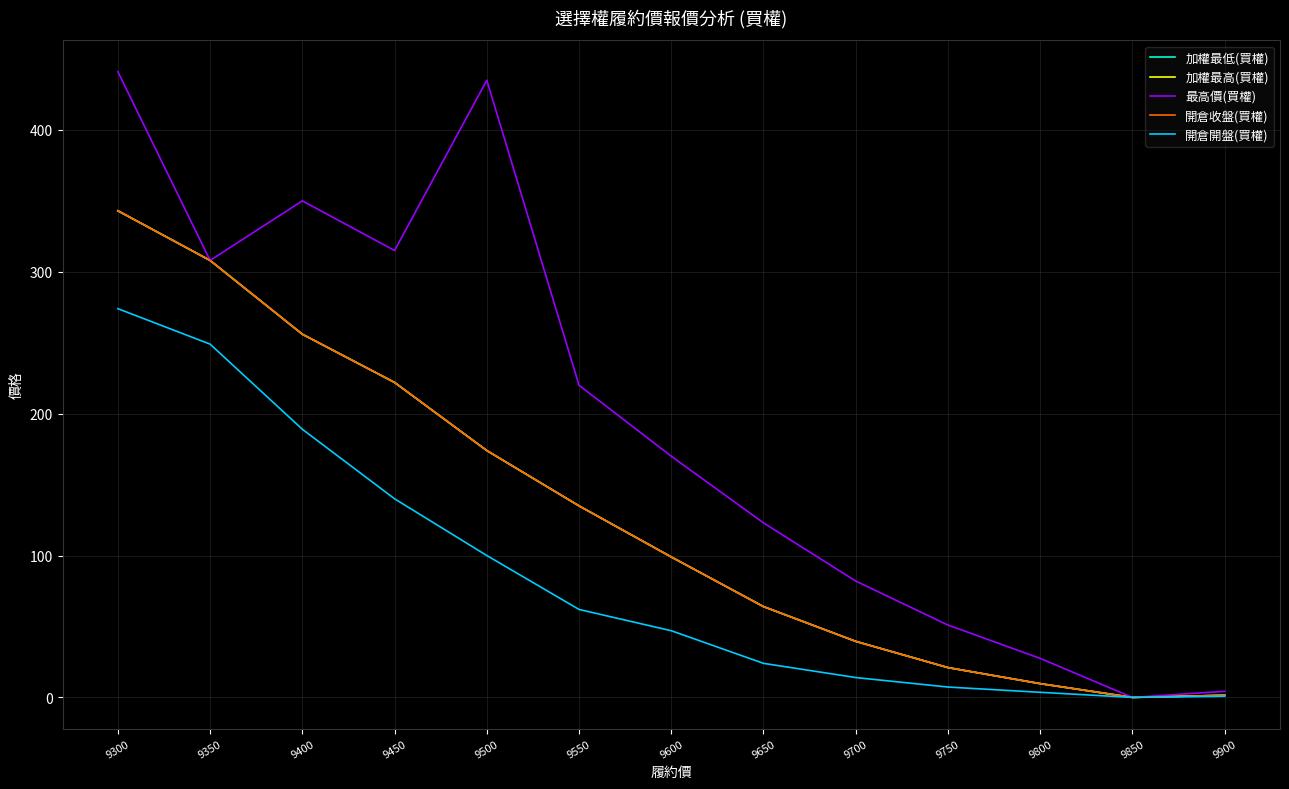

How many lines are shown in the chart?

5